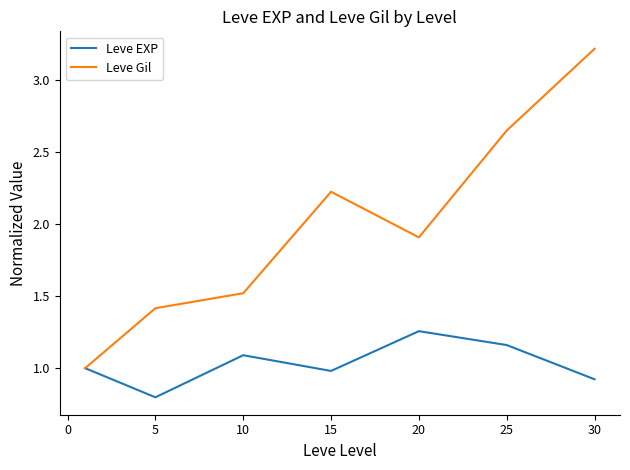

Rank the series by their average value, from lowest to highest.

Leve EXP, Leve Gil